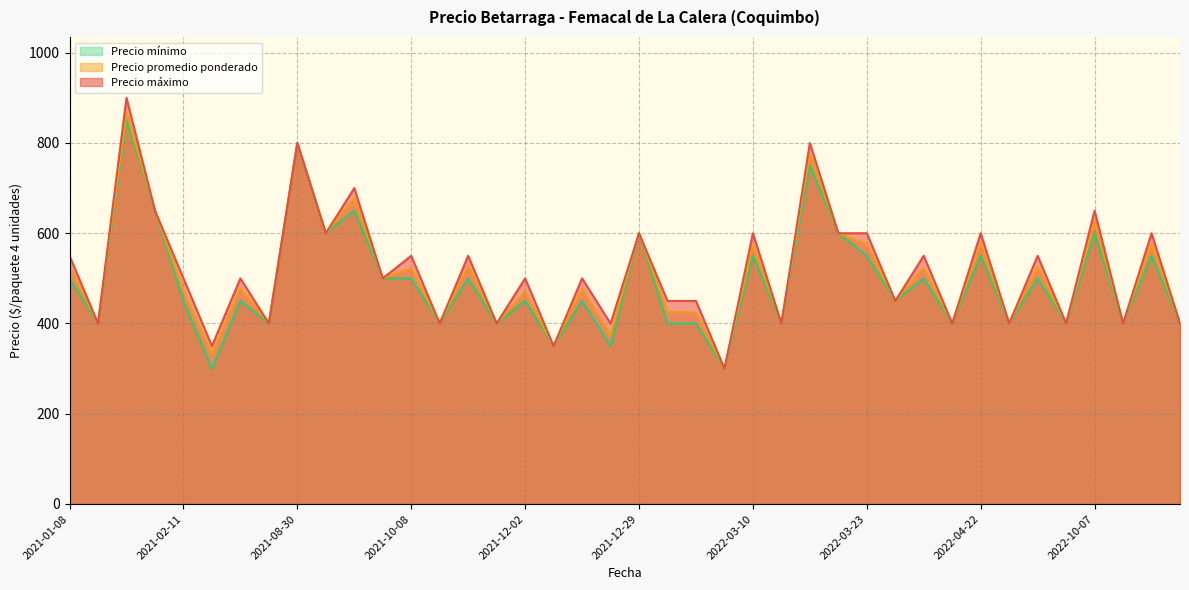

What is the total value across all series at 2021-02-11?

1423